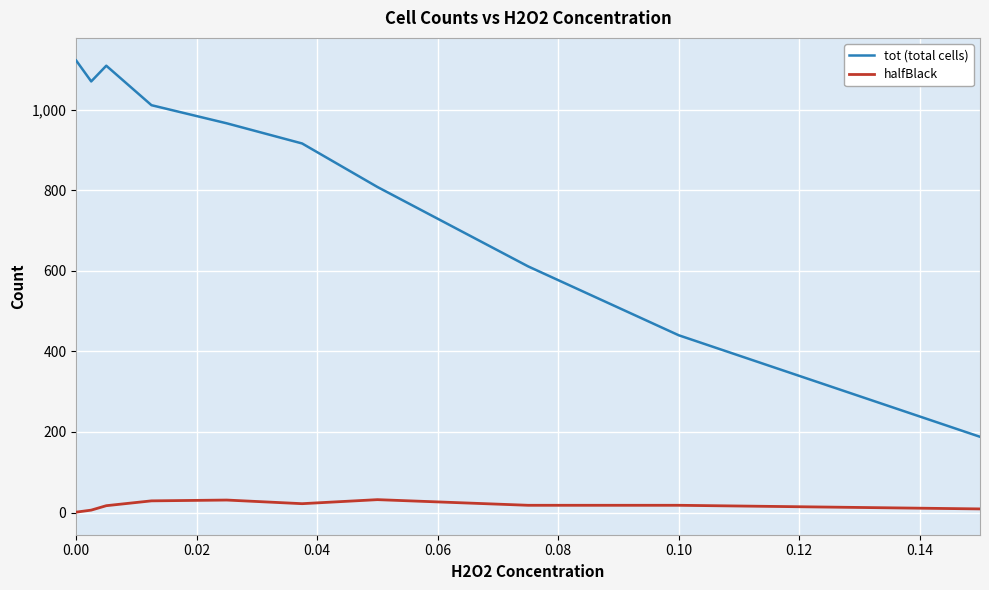

List the series in order of their peak value, lowest first.

halfBlack, tot (total cells)